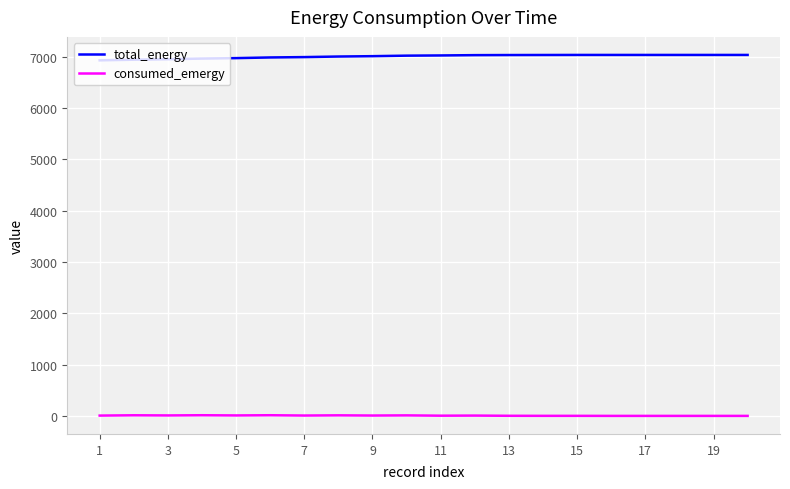

True or false: total_energy and consumed_emergy cross at least once.

False